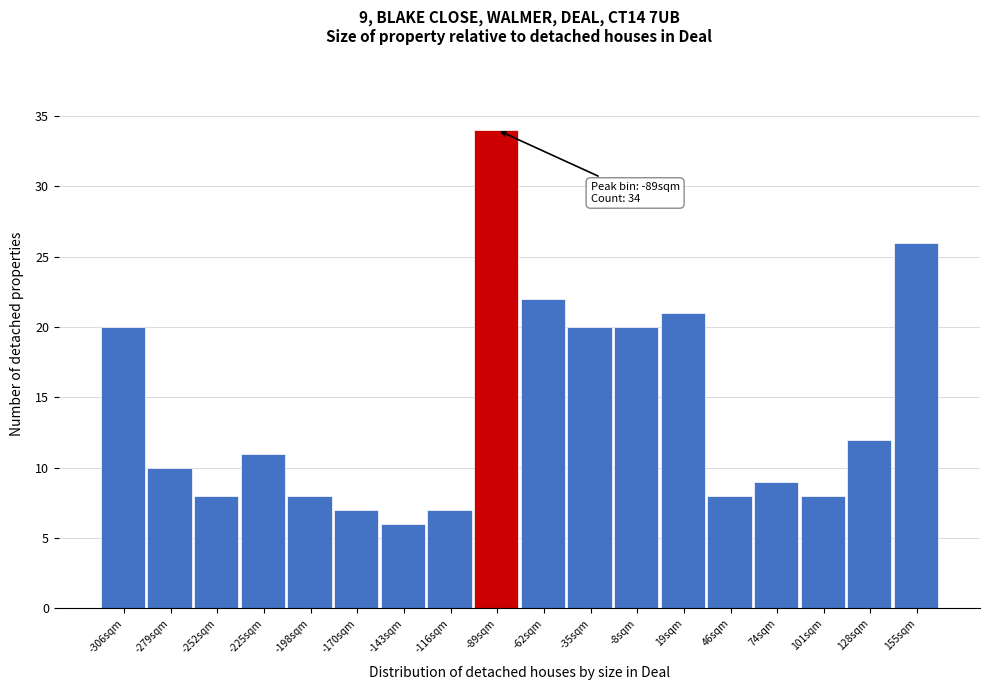

Reading left to right, list all the values displayed in this chart.

-306sqm=20	-279sqm=10	-252sqm=8	-225sqm=11	-198sqm=8	-170sqm=7	-143sqm=6	-116sqm=7	-89sqm=34	-62sqm=22	-35sqm=20	-8sqm=20	19sqm=21	46sqm=8	74sqm=9	101sqm=8	128sqm=12	155sqm=26